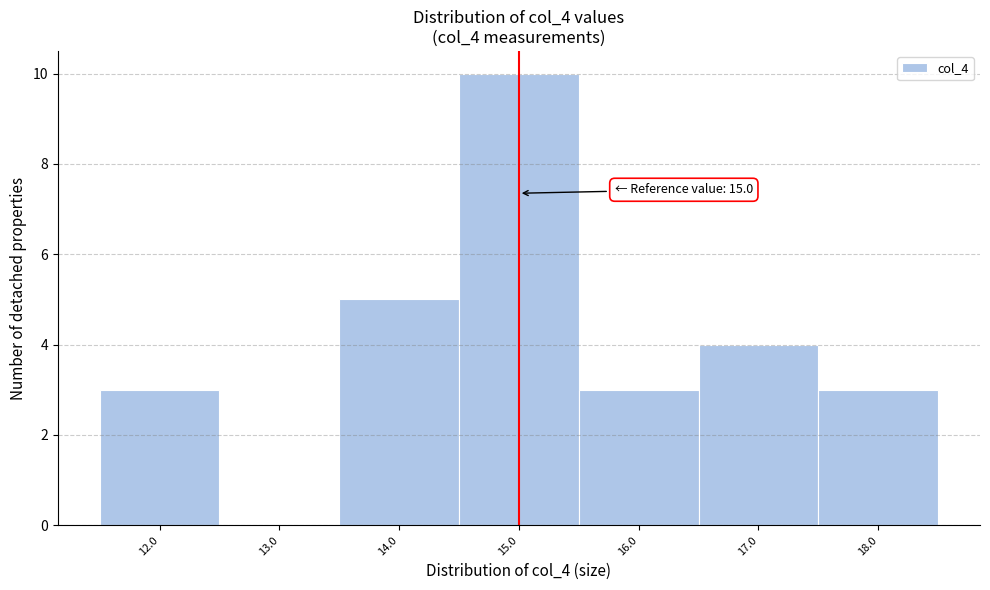

Over which range of the x-axis is the bar tallest?

14.5 to 15.5